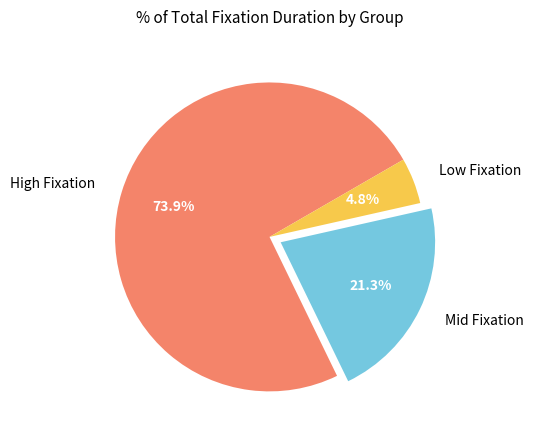

What is the ratio of the value at Mid Fixation to the value at High Fixation?

0.3